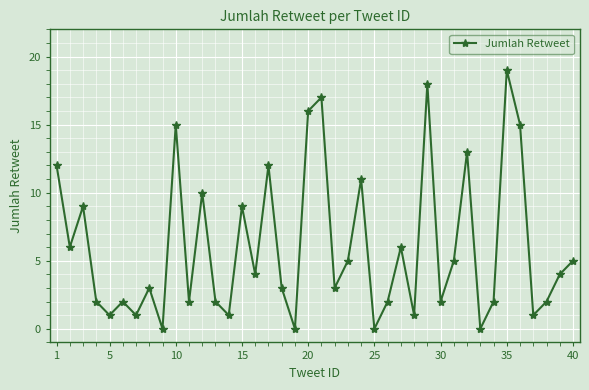

How many interior local peaks (higher than both neighbors) does the data have?

13